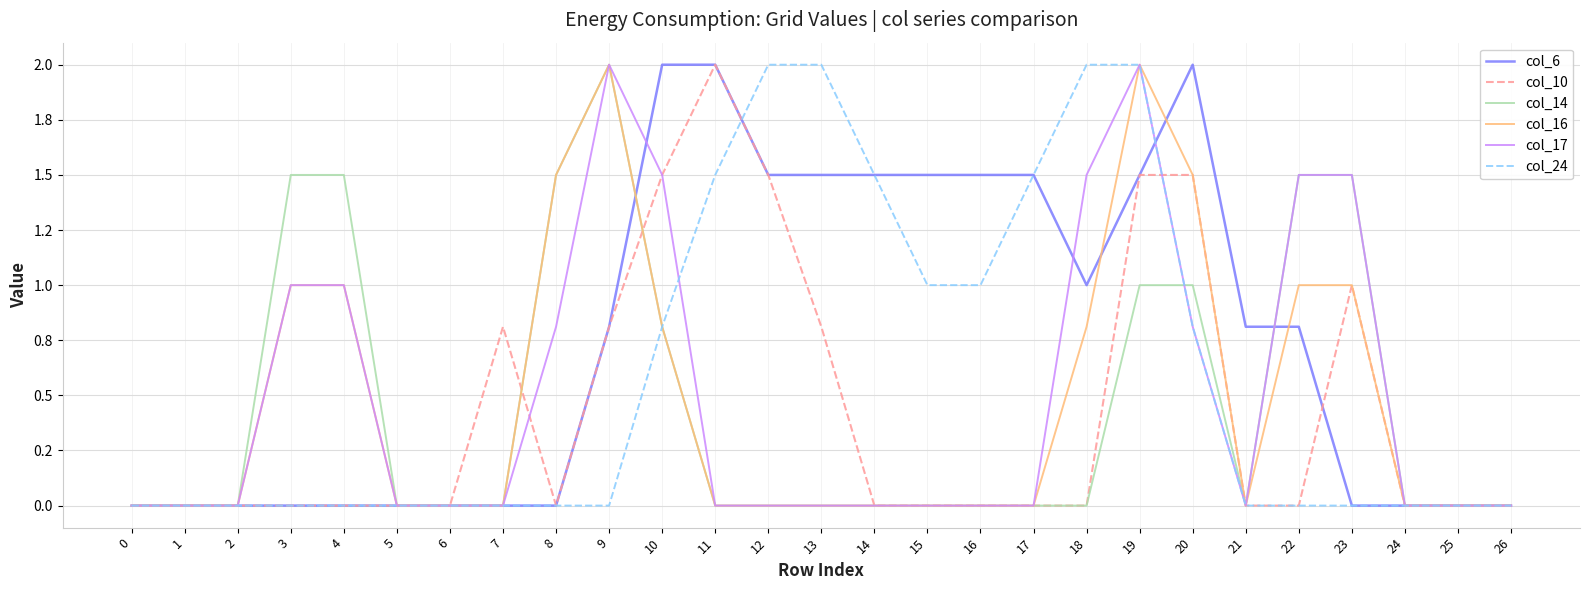

Which series changed the most between 3 and 13?

col_24